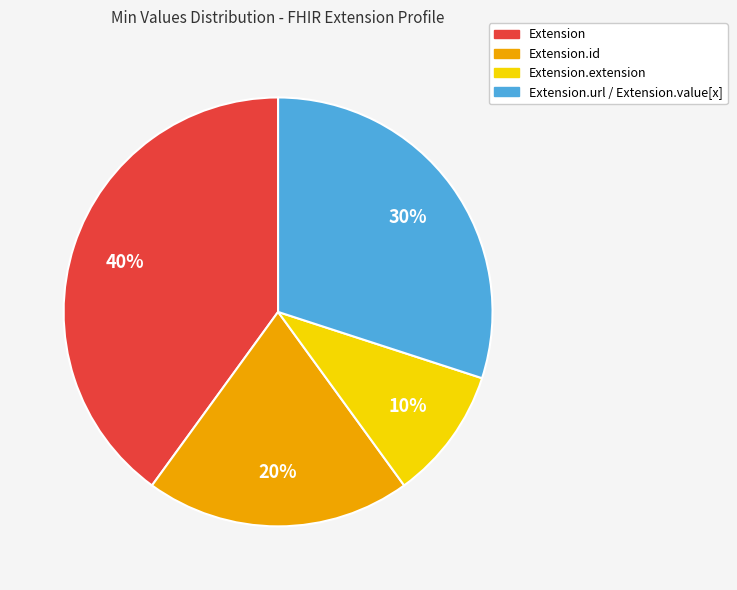

To the nearest percent, what is the average slice percentage?

25%